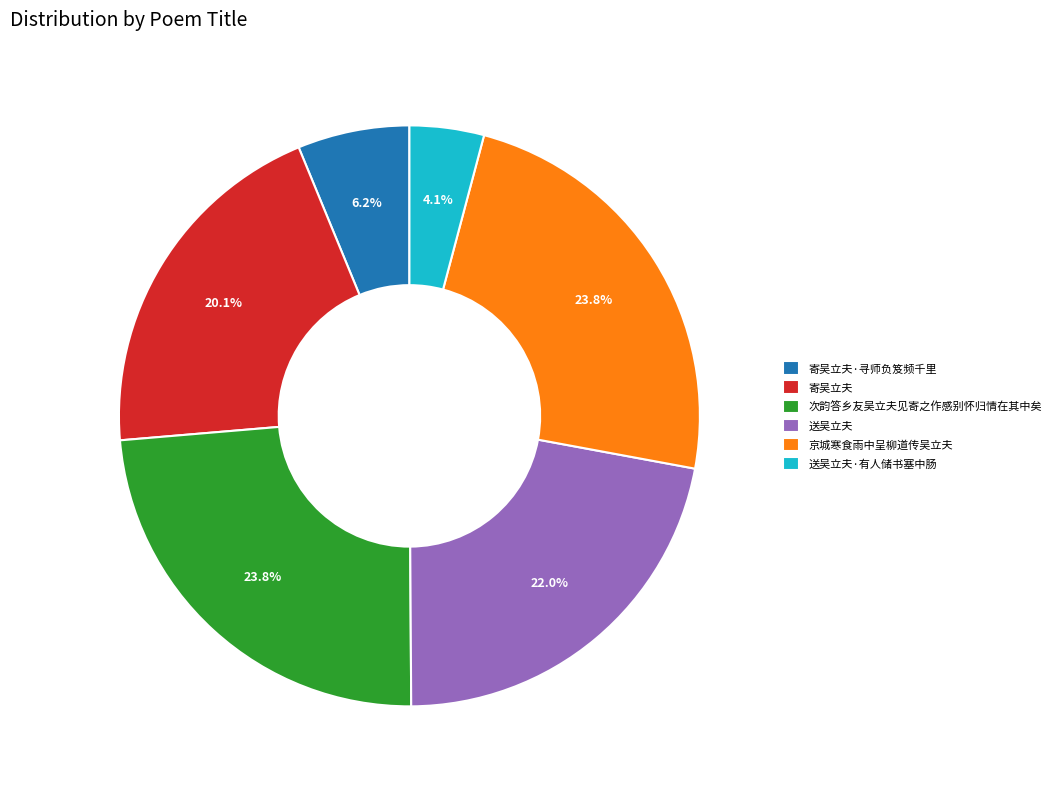

To the nearest percent, what portion does 送吴立夫·有人储书塞中肠 represent?

4%